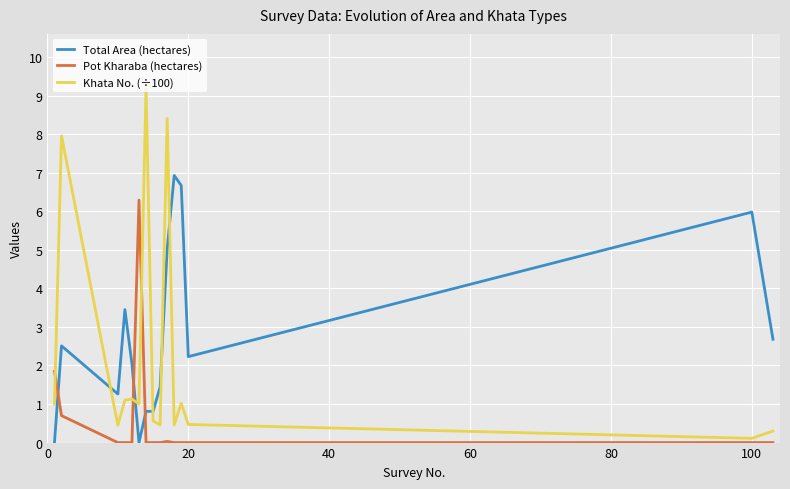

Rank the series by their average value, from lowest to highest.

Pot Kharaba (hectares), Khata No. (÷100), Total Area (hectares)